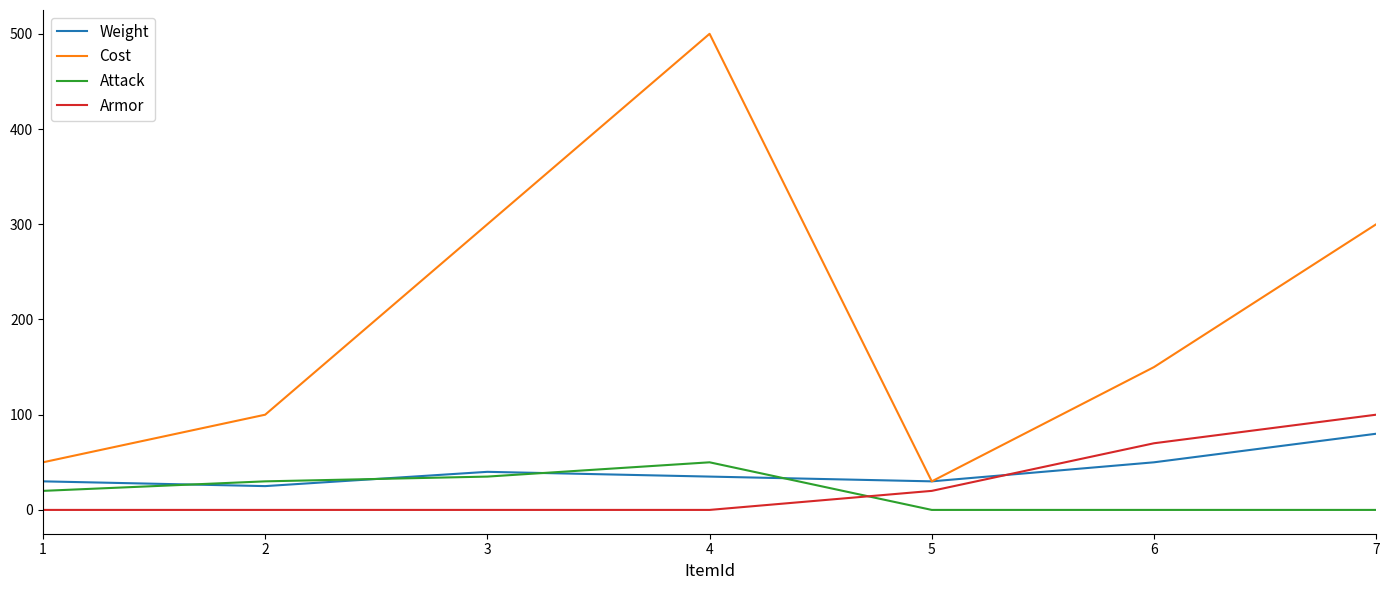

True or false: Armor has more than 2 interior local peaks.

False